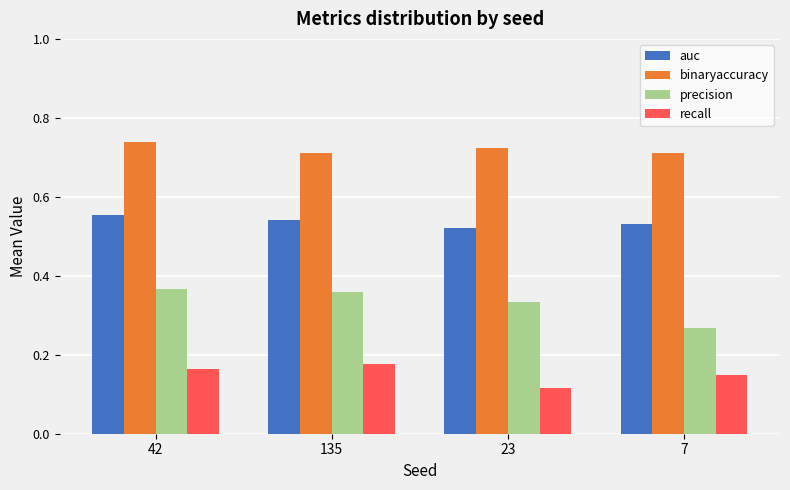

At 42, list the series in order from largest to smallest.

binaryaccuracy, auc, precision, recall